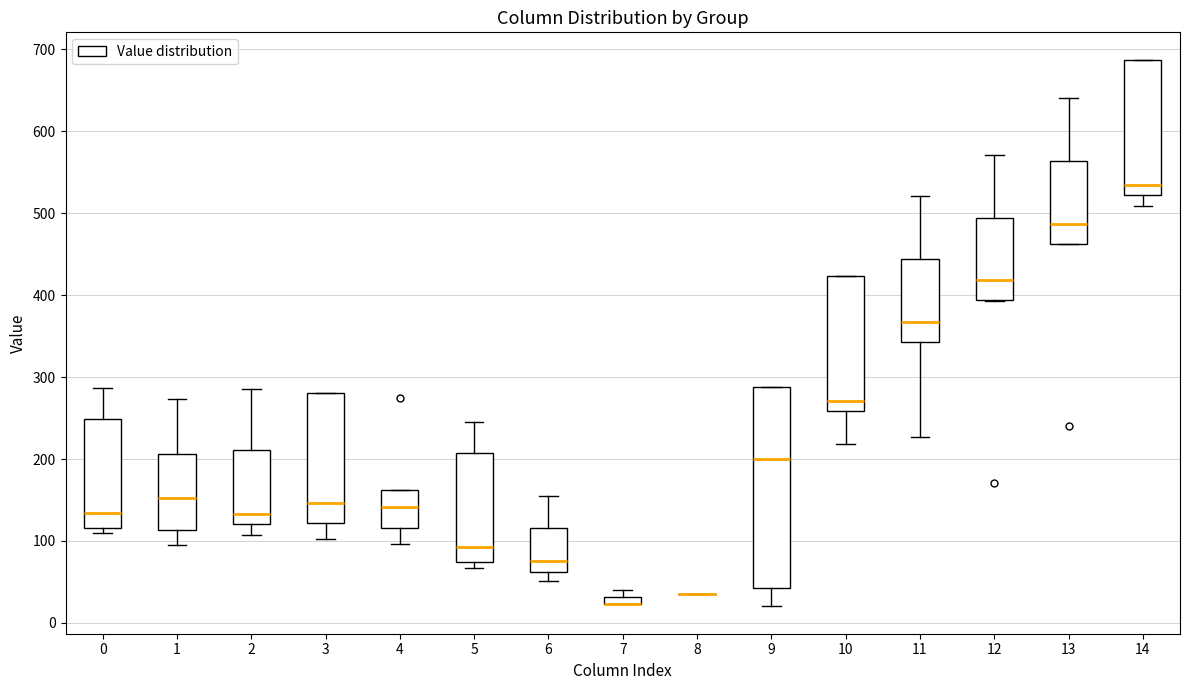

Which box is the tallest, from its lower edge to its upper edge?

9